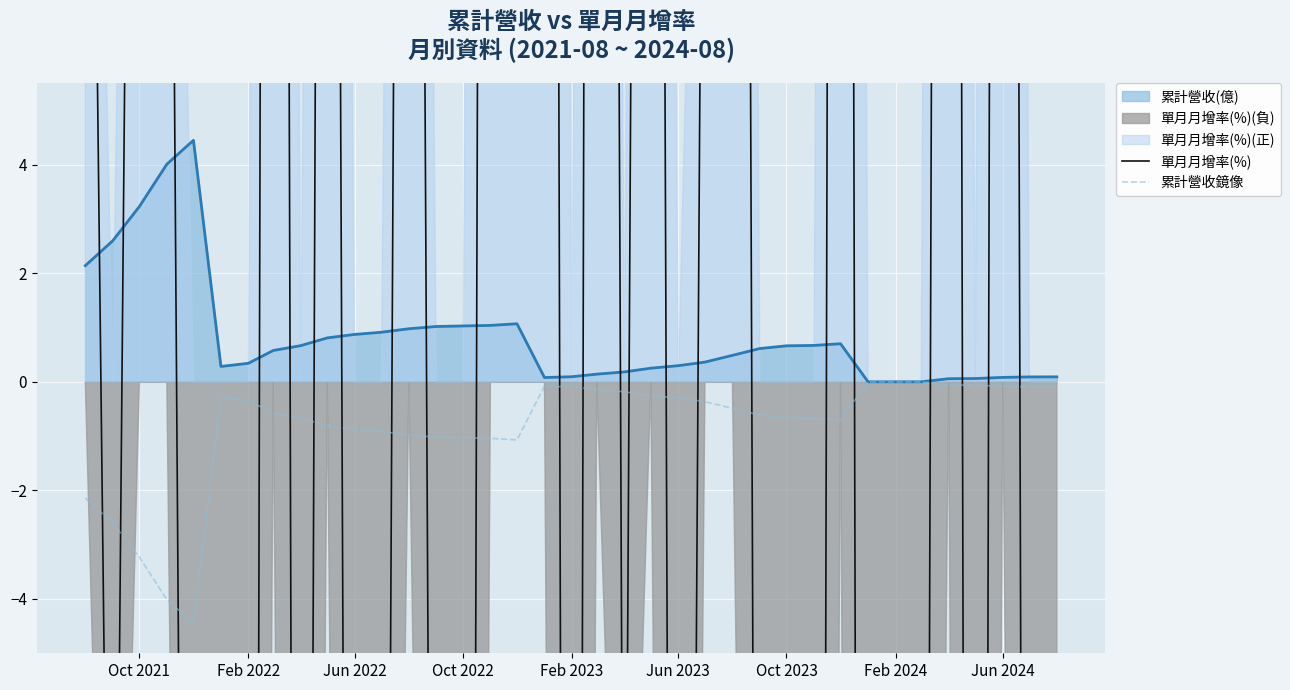

True or false: 單月月增率(%) and 累計營收鏡像 intersect in this chart.

True